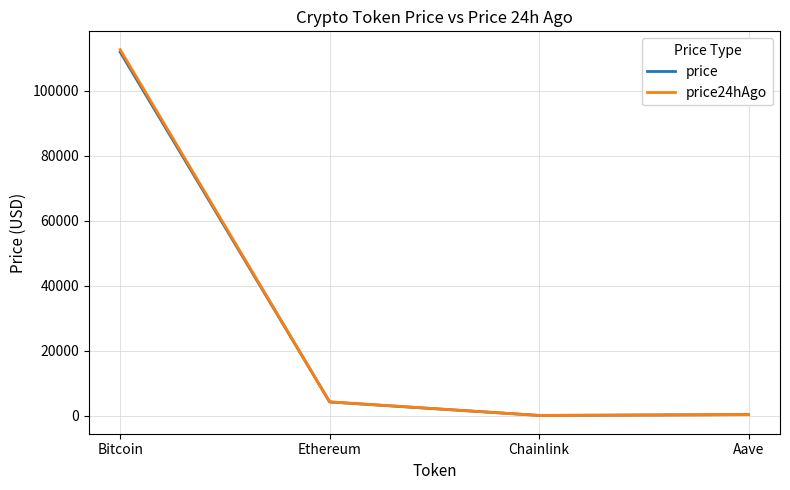

Which series changed the most between Bitcoin and Aave?

price24hAgo